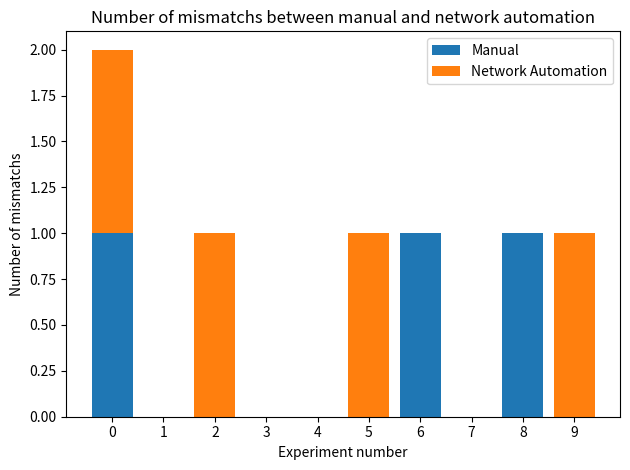

Is it true that Manual equals 1 at 6?

True